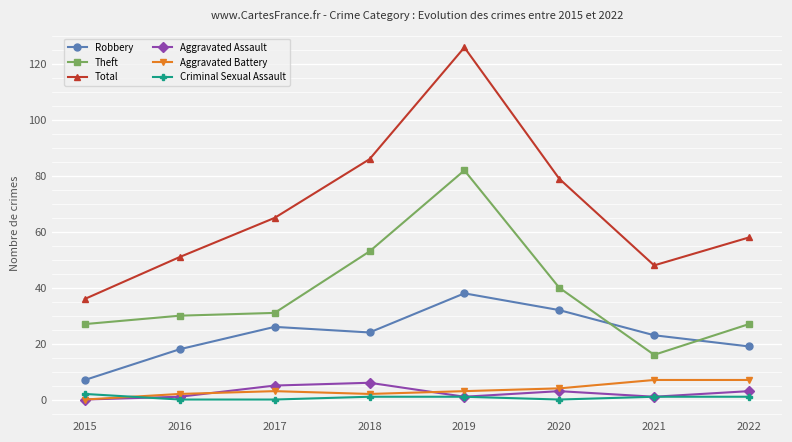

What is the spread (max minus min) of values at 2020?

79